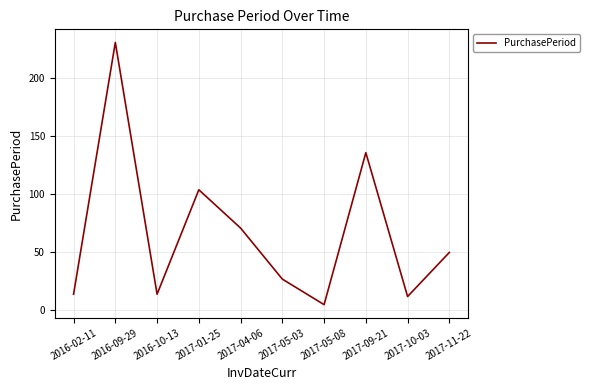

True or false: the data shows 104 at 2017-01-25.

True